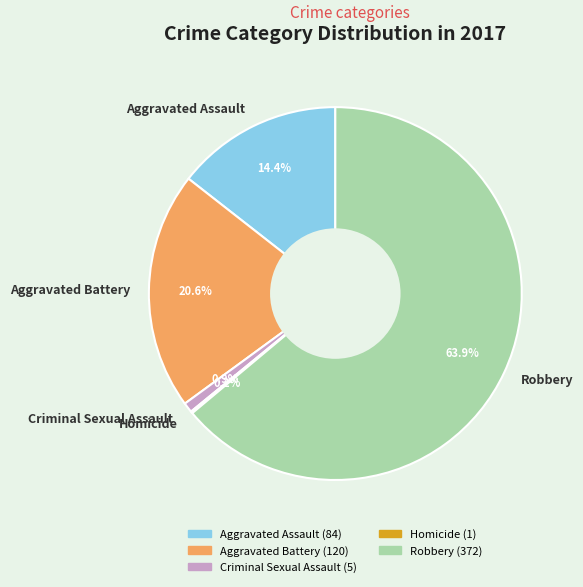

Between Aggravated Battery and Robbery, which is larger?

Robbery